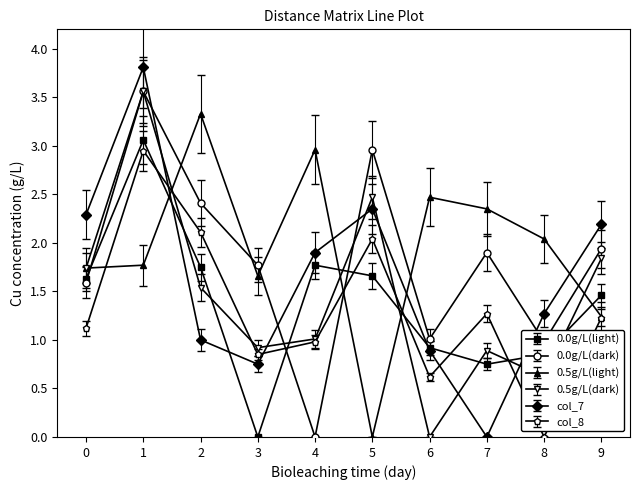

At 5, list the series in order from smallest to largest.

0.5g/L(light), 0.0g/L(light), col_8, col_7, 0.5g/L(dark), 0.0g/L(dark)